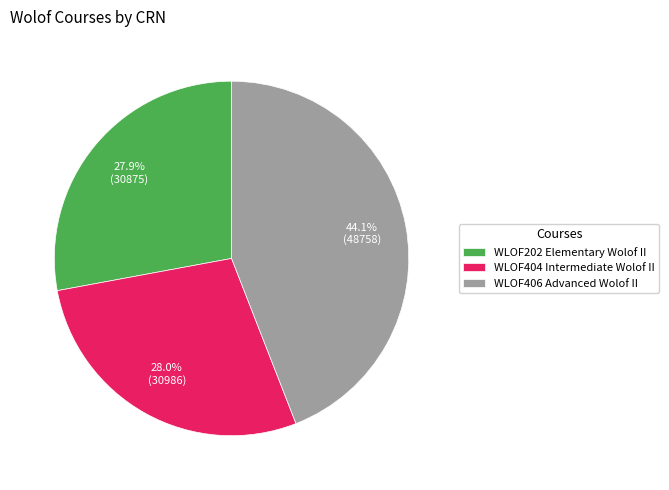

Approximately how many times larger is the value at WLOF202 Elementary Wolof II compared to WLOF404 Intermediate Wolof II?

1.0